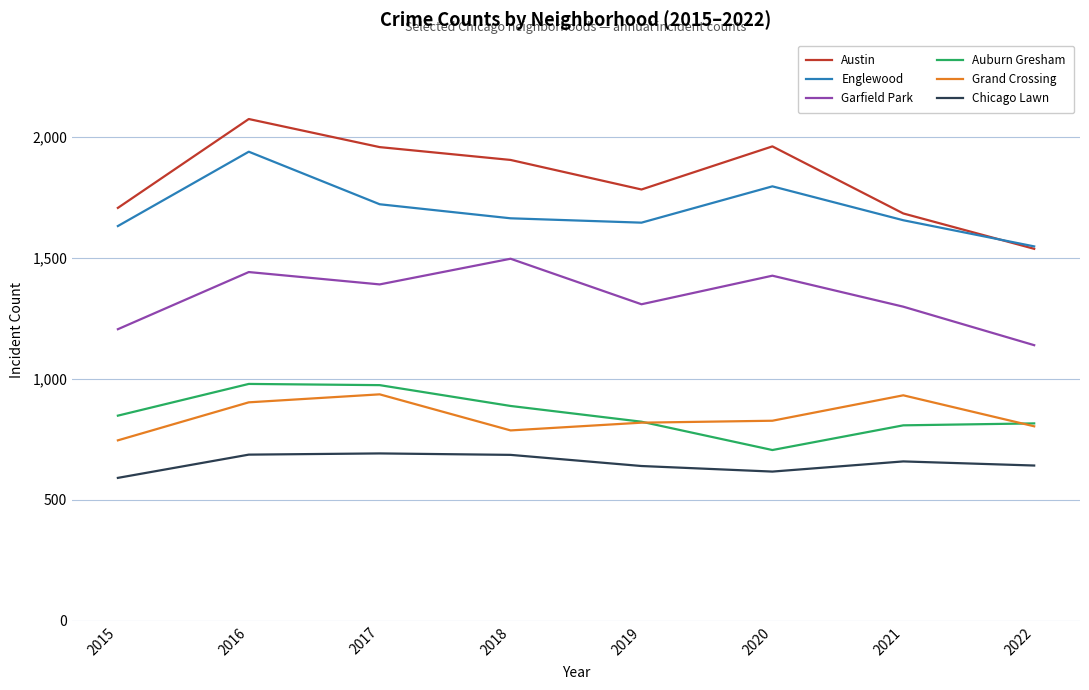

Which category has the lowest value in the Auburn Gresham series?

2020